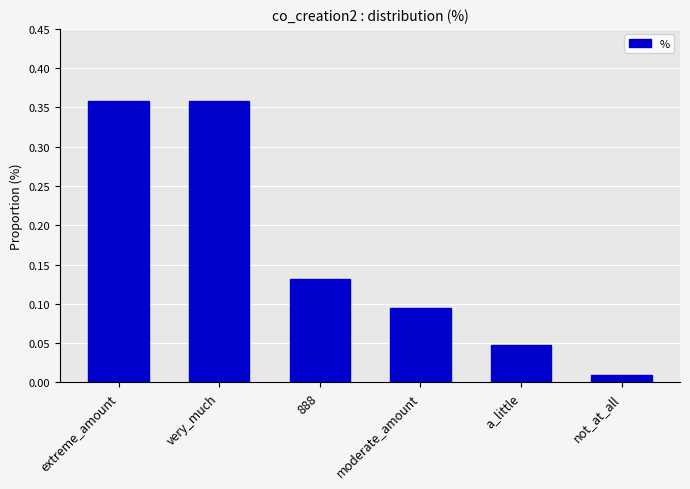

Which has a higher value, a_little or extreme_amount?

extreme_amount